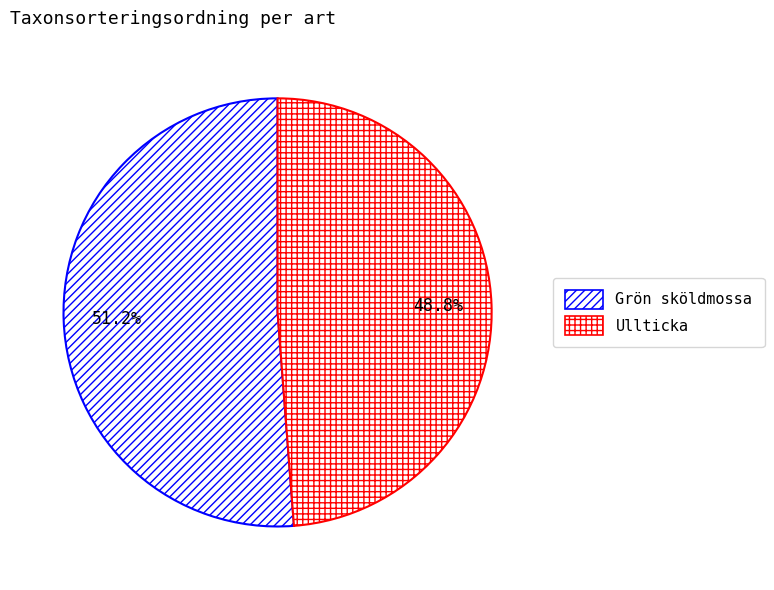

Rank the categories by value from lowest to highest.

Ullticka, Grön sköldmossa